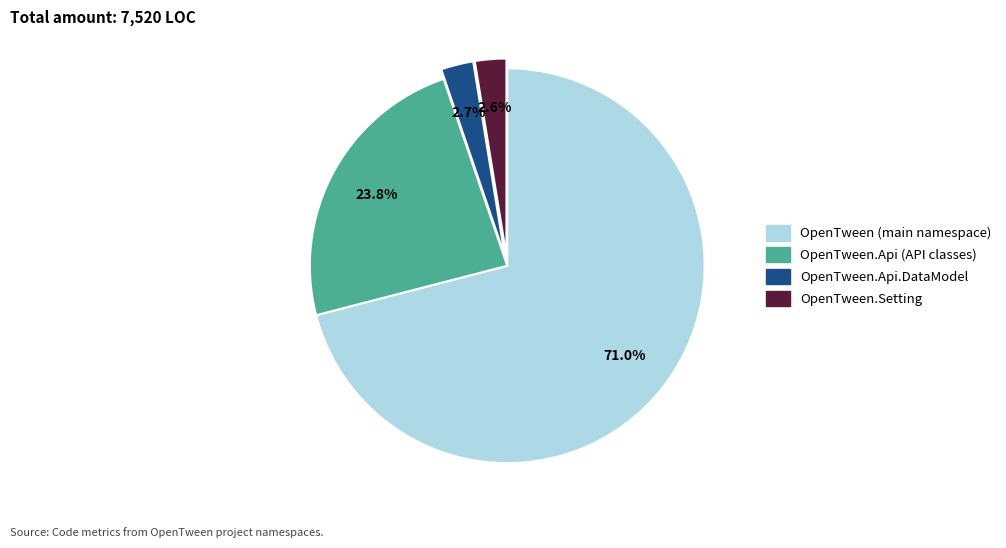

How many slices are in this pie chart?

4